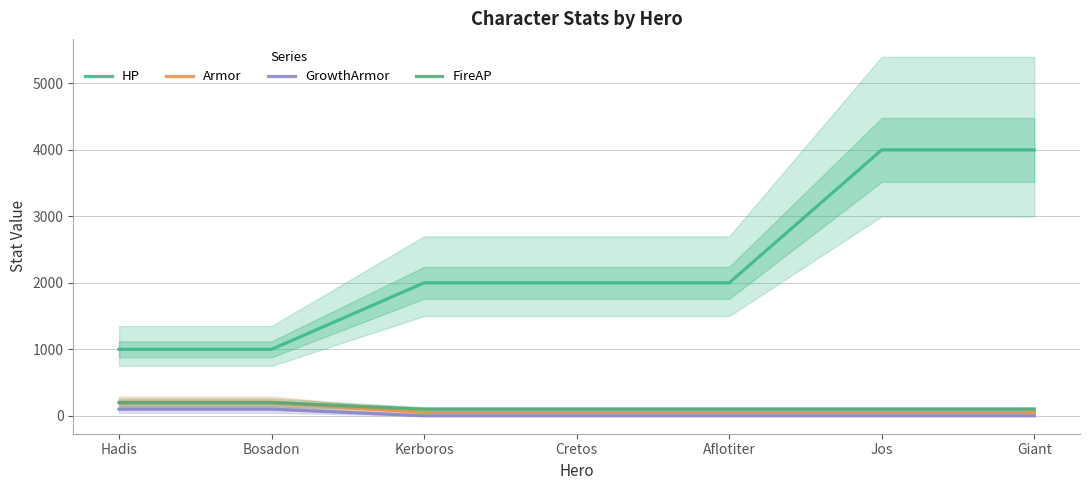

Between Bosadon and Jos, which series saw the biggest shift?

HP